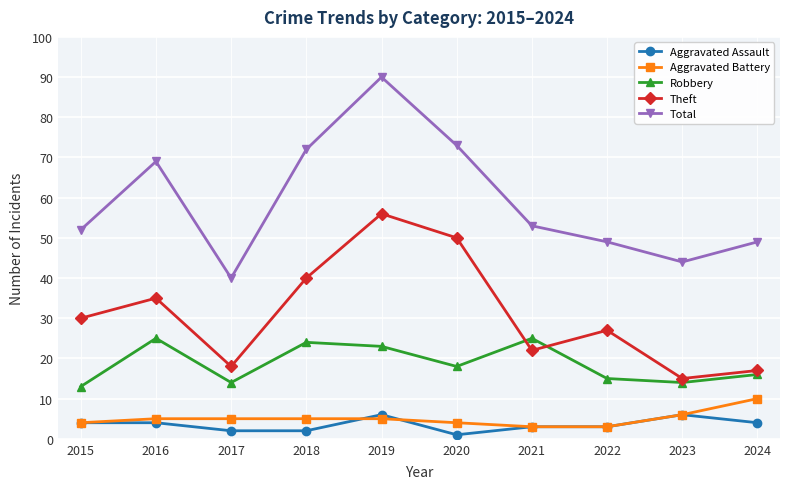

True or false: Total and Robbery intersect in this chart.

False